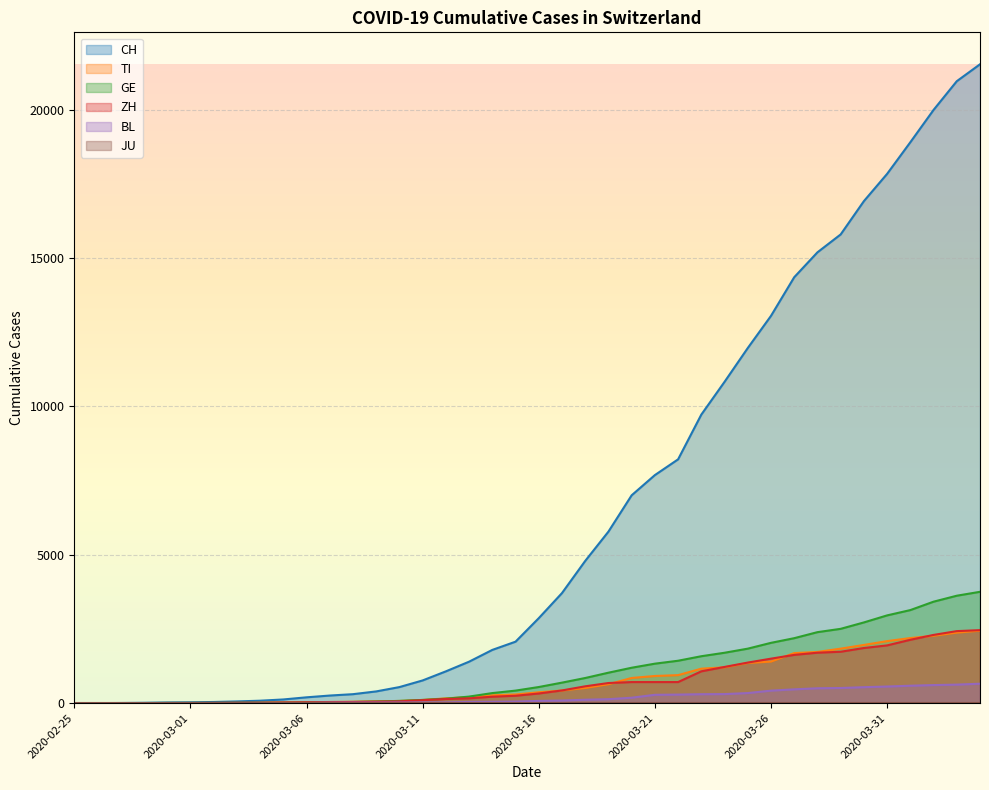

What is the label of the 12th point from the right?

2020-03-24